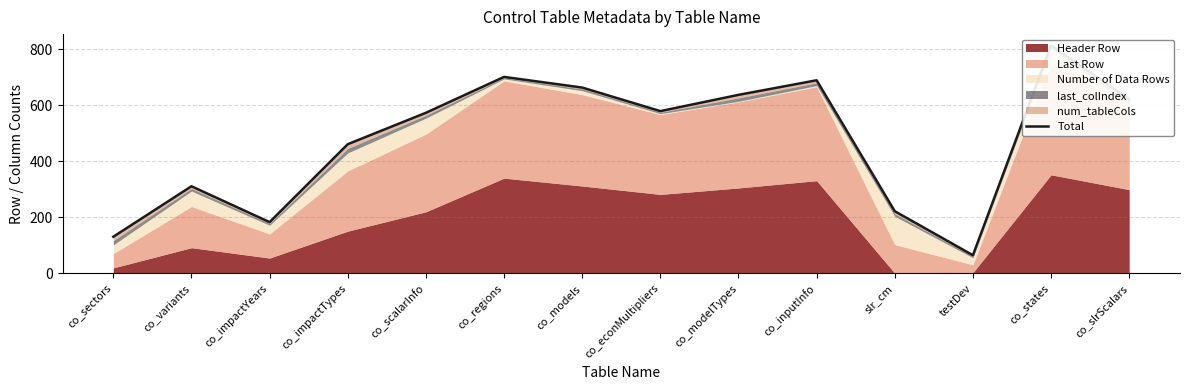

True or false: the data shows 131 at co_sectors.

True